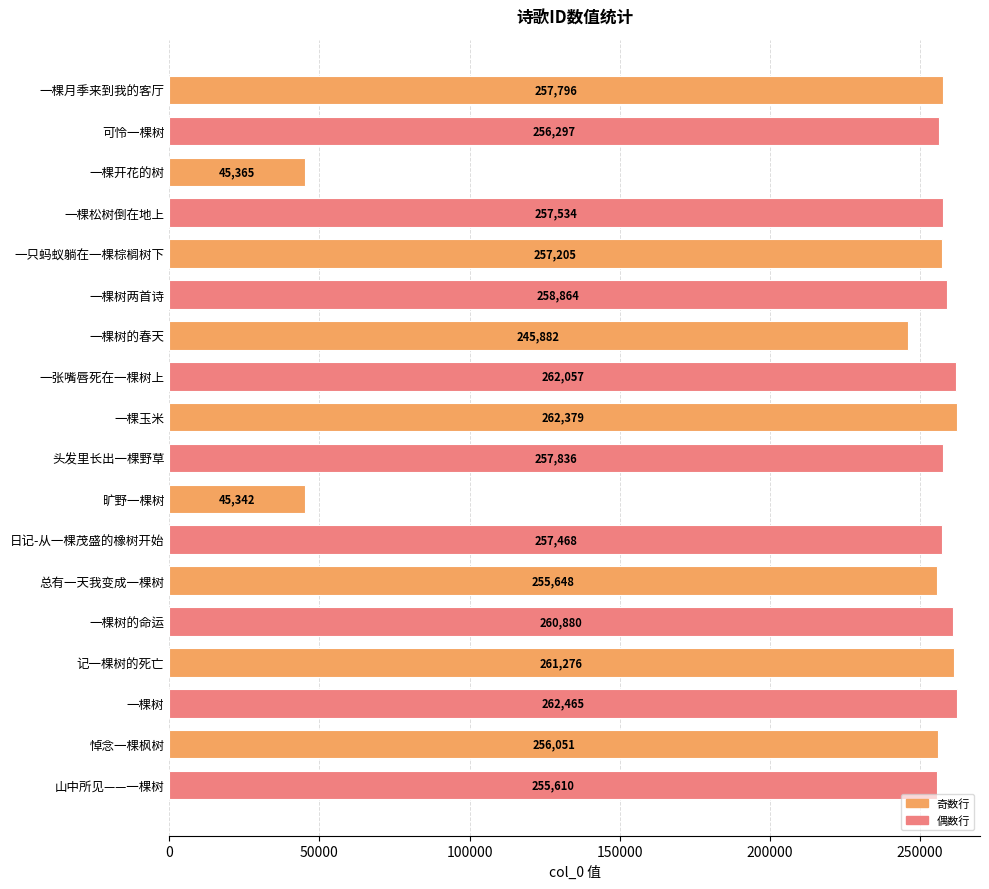

How many distinct data groups are displayed?

1